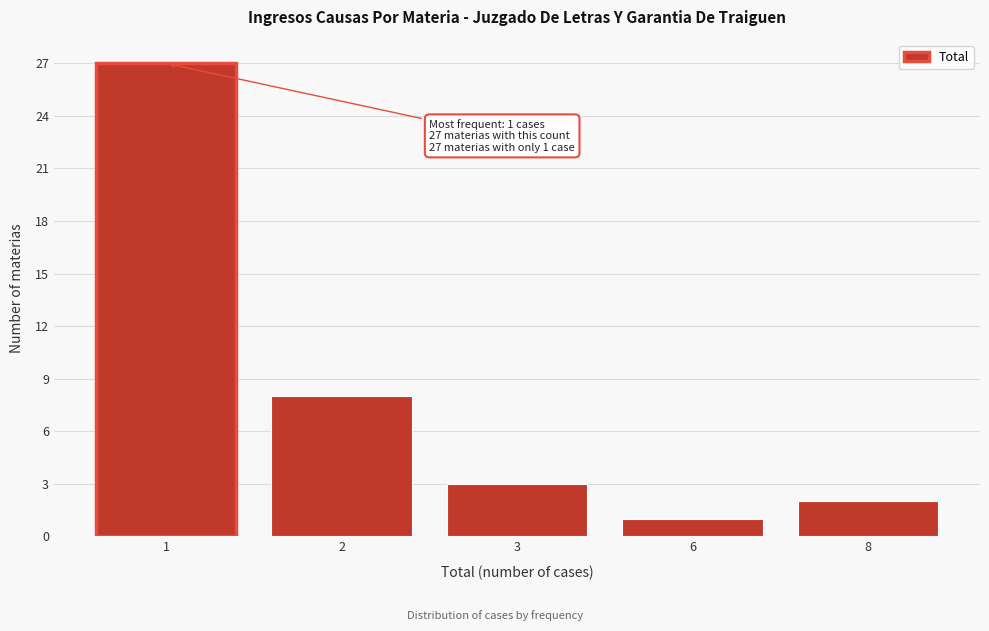

Reading right to left, what are all the values shown in this chart?

2	1	3	8	27